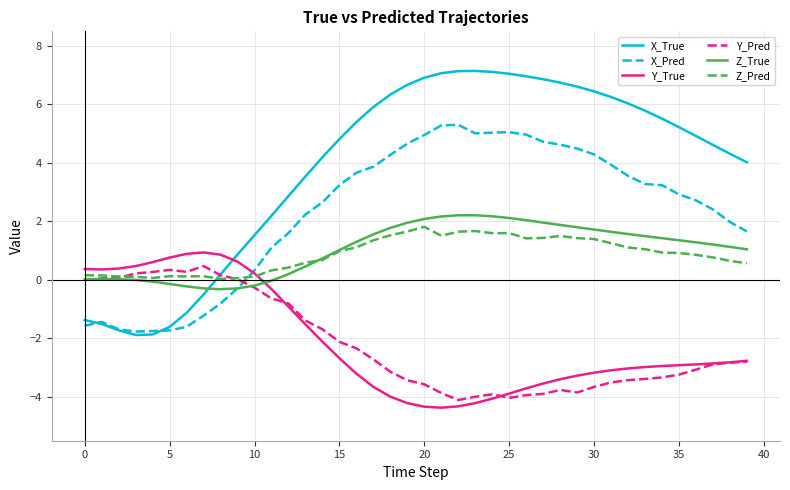

How many lines are shown in the chart?

6